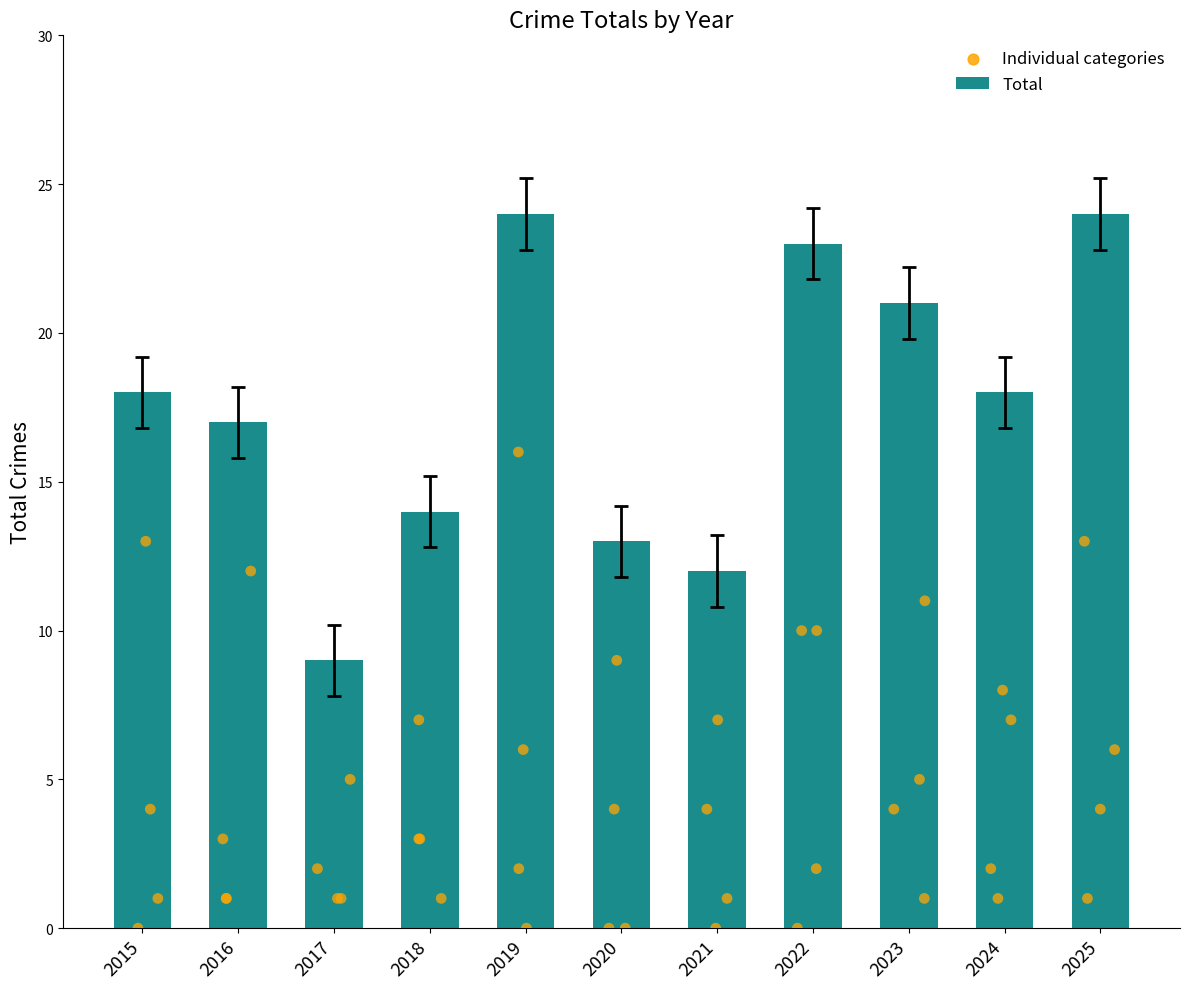

What is the change in value from 2015 to 2017?

-9